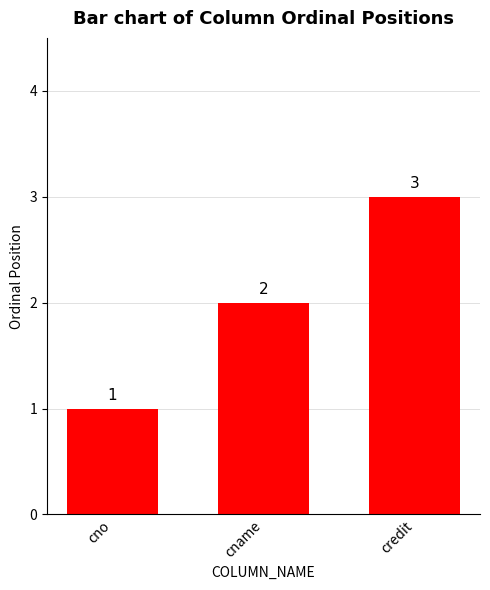

What is the change in value from cno to credit?

+2